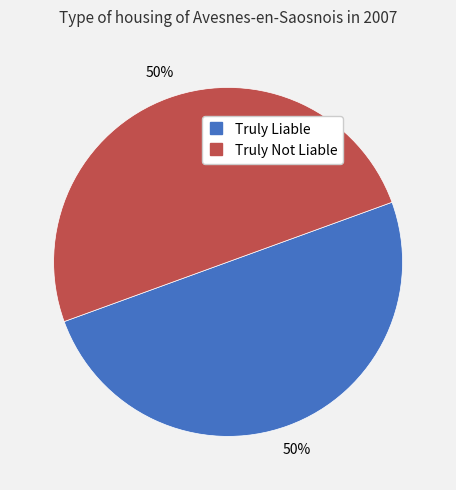

To the nearest percent, what is the average slice percentage?

50%